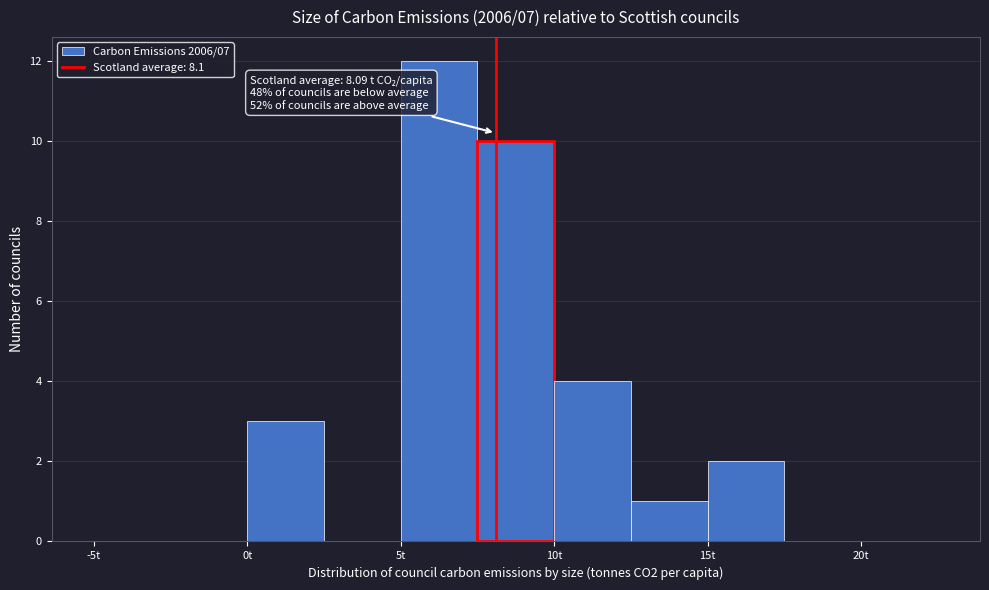

Over which range of the x-axis is the bar tallest?

5.0 to 7.5